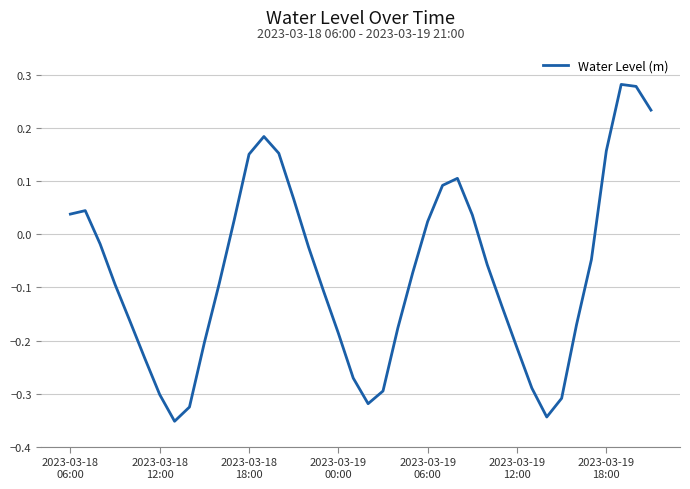

How many interior local peaks (higher than both neighbors) does the data have?

4